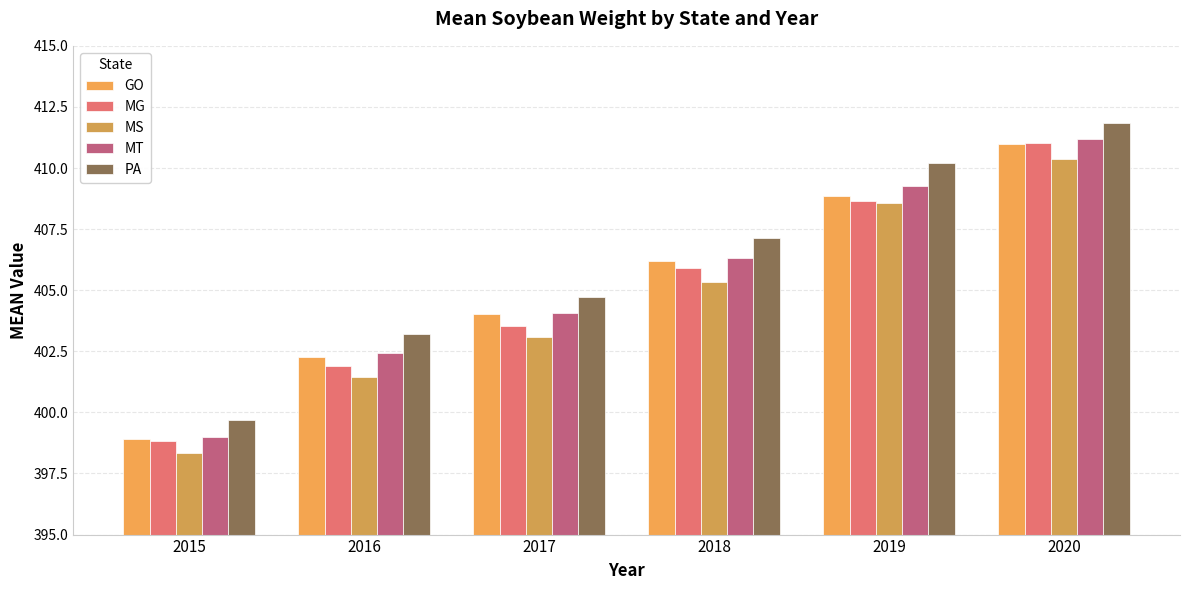

Which series has the largest total across all categories?

PA